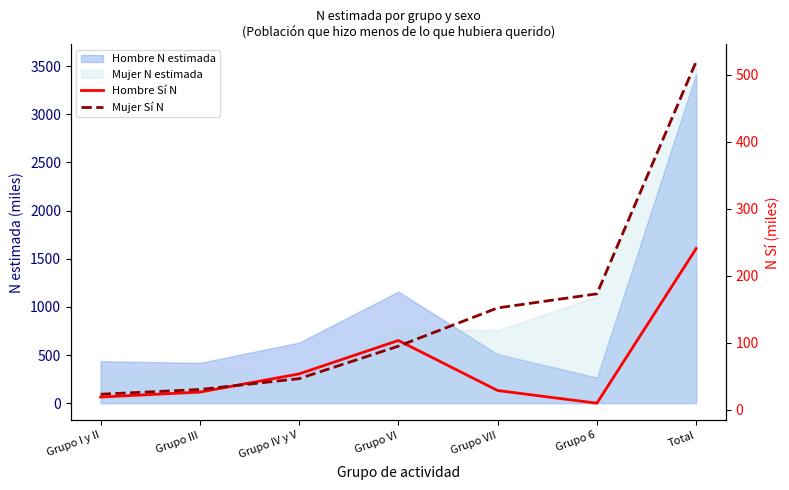

Does the chart have visible grid lines?

No